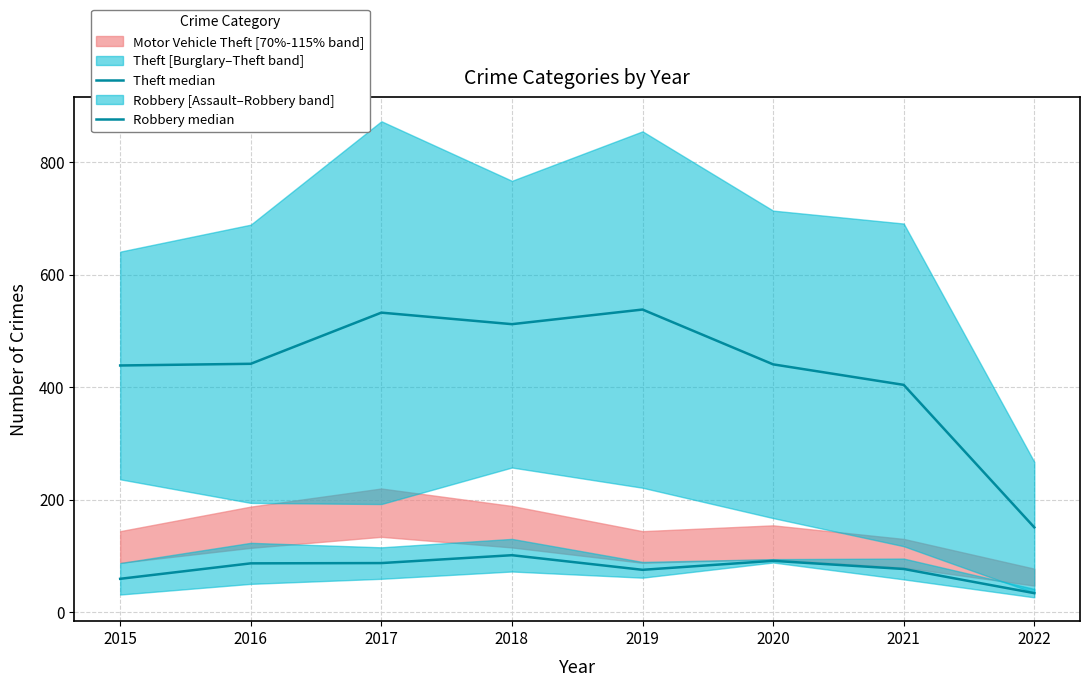

Reading left to right, what are all the values shown in this chart?

Theft median: 2015=438.5	2016=441.5	2017=532.5	2018=512.0	2019=538.0	2020=440.5	2021=404.0	2022=150.5
Robbery median: 2015=59.0	2016=86.5	2017=87.0	2018=101.0	2019=75.0	2020=91.0	2021=76.5	2022=33.5